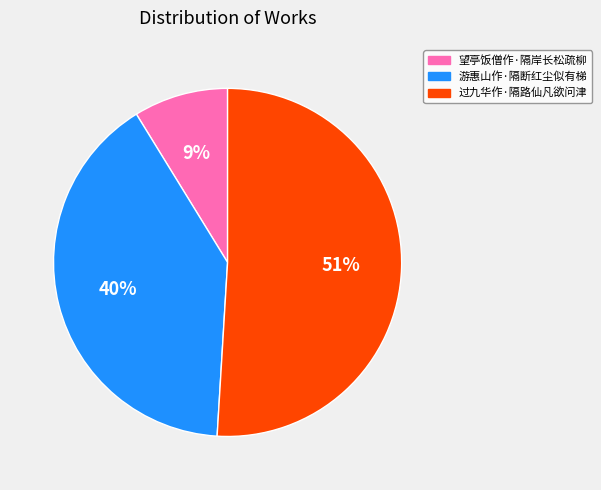

Rank the categories by value from lowest to highest.

望亭饭僧作·隔岸长松疏柳, 游惠山作·隔断红尘似有梯, 过九华作·隔路仙凡欲问津